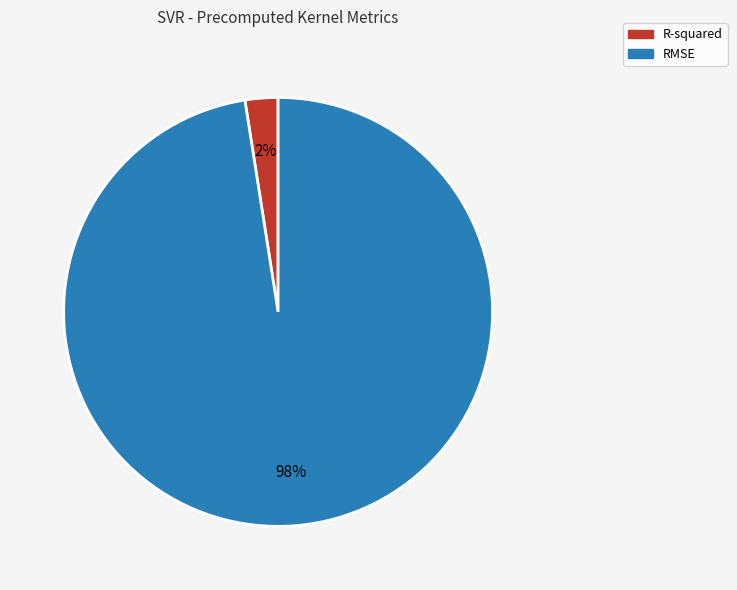

True or false: R-squared accounts for 9% of the total.

False